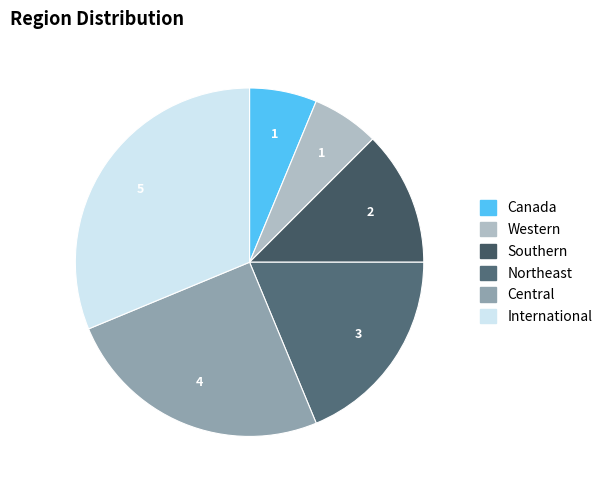

Does Southern represent more than half of the total?

No